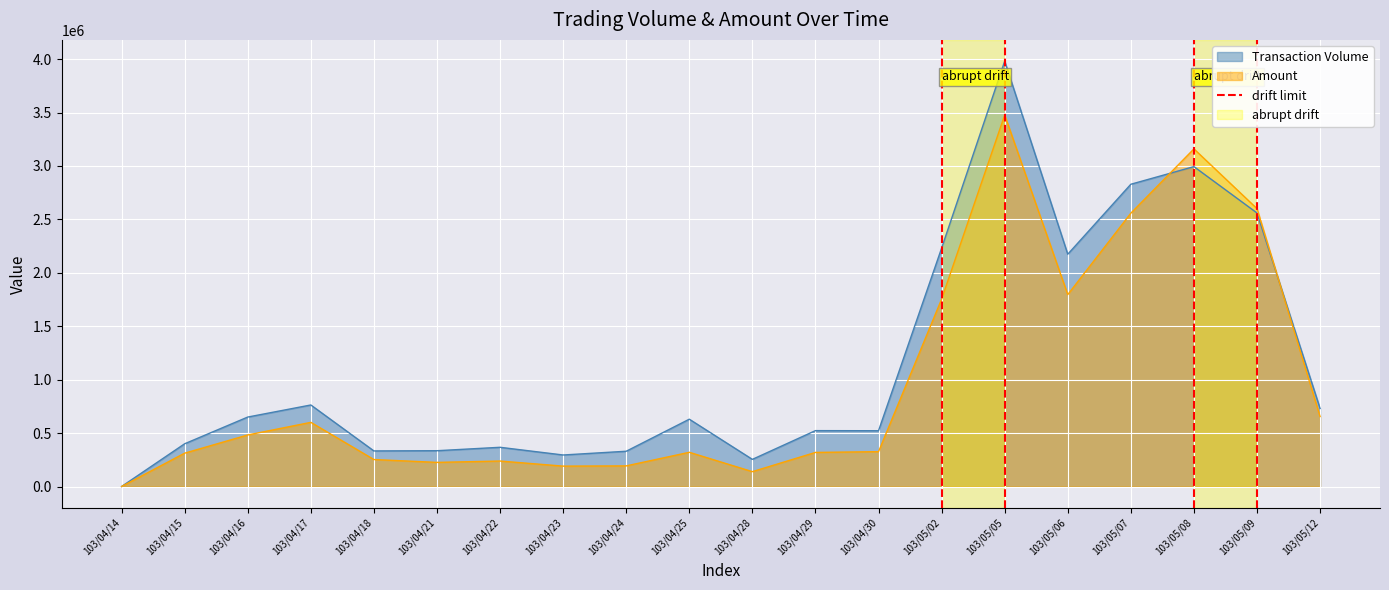

The value of Amount at 103/04/15 is 312000. True or false?

True